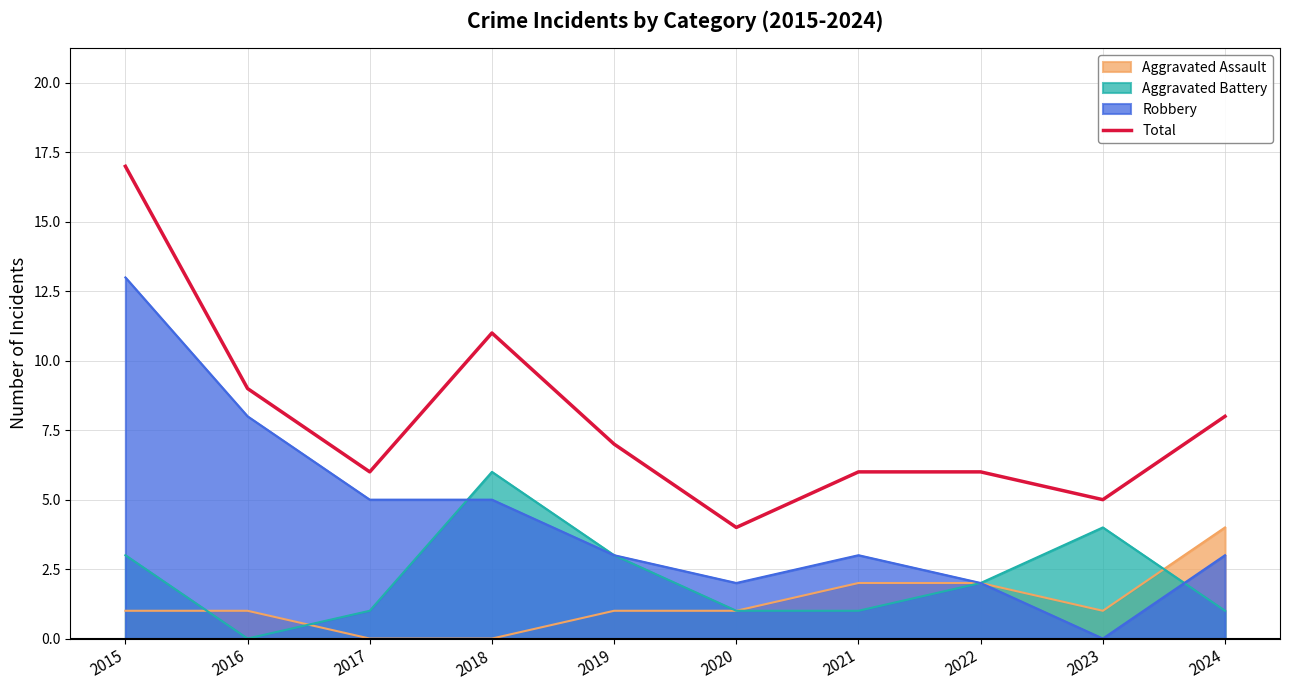

How many points are higher than both their immediate neighbors (excluding endpoints)?

1